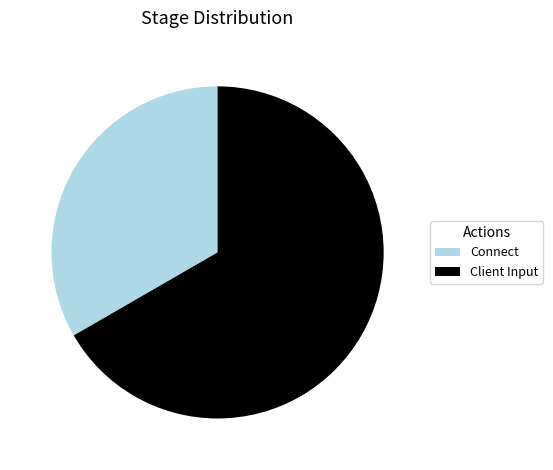

Which has a higher value, Client Input or Connect?

Client Input